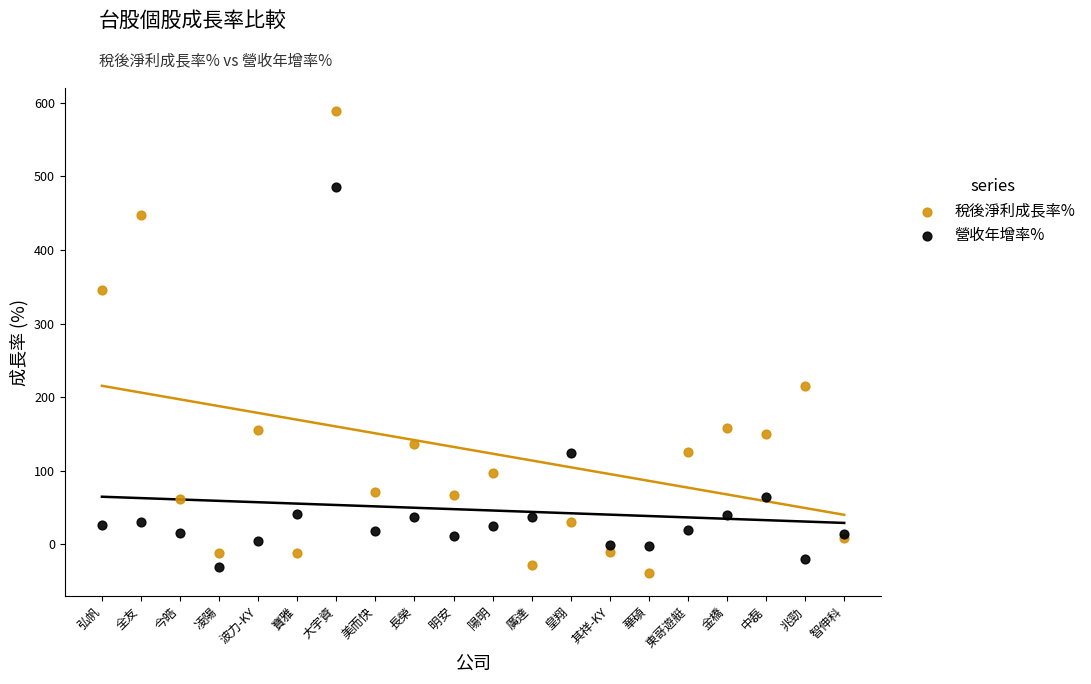

In the 稅後淨利成長率% series, what Y value is closest to 274?

214.7